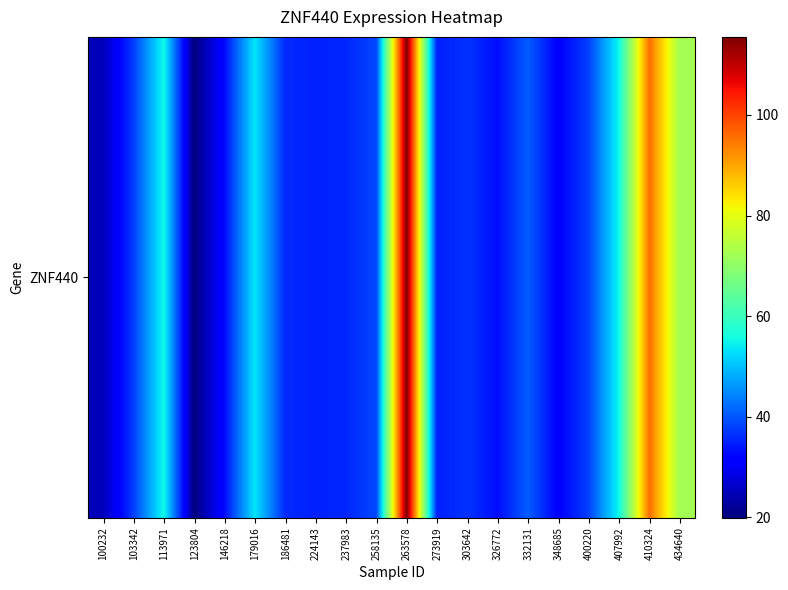

Reading right to left, list all the values displayed in this chart.

434640=72.3	410324=95.5	407992=55.4	400220=37.9	348685=31.5	332131=40.8	326772=33.1	303642=36.7	273919=34.8	263578=115.5	258135=38.6	237983=35.4	224143=35.0	186481=35.8	179016=53.5	146218=32.9	123804=19.9	113971=55.8	103342=37.6	100232=24.9